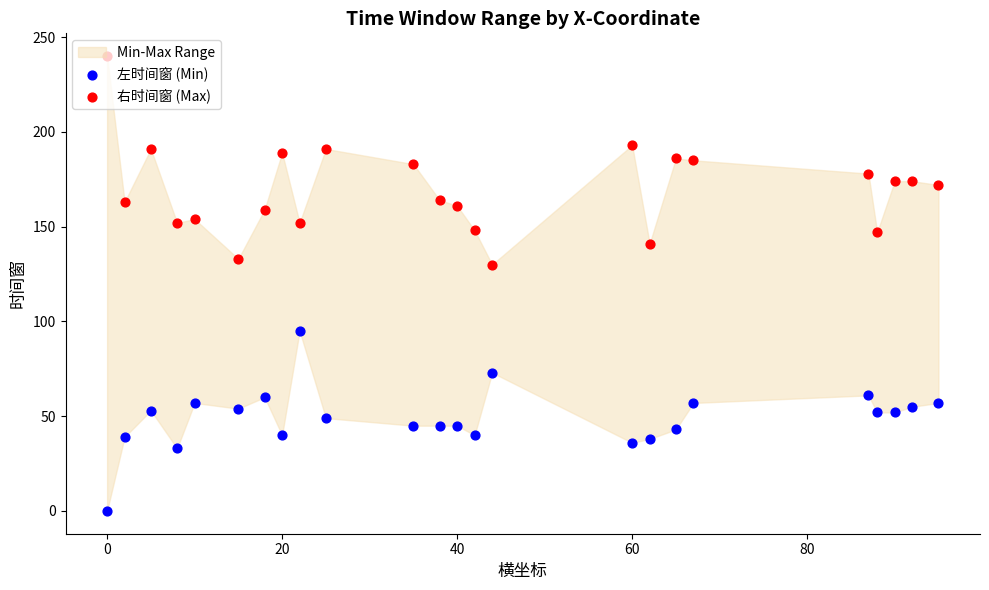

Which series reaches the maximum Y coordinate?

右时间窗 (Max)